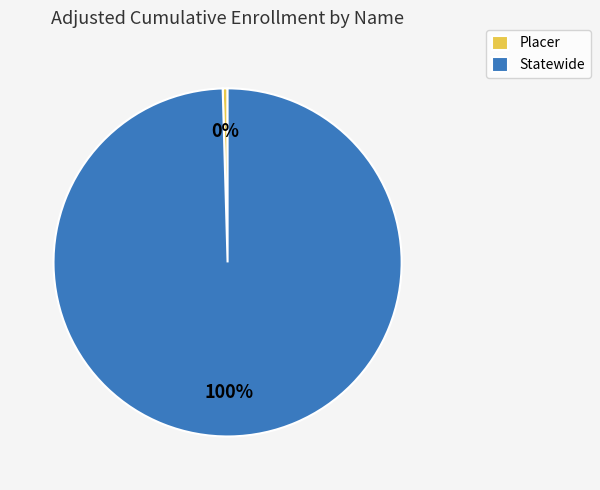

Is it true that Placer is 14% of the pie?

False